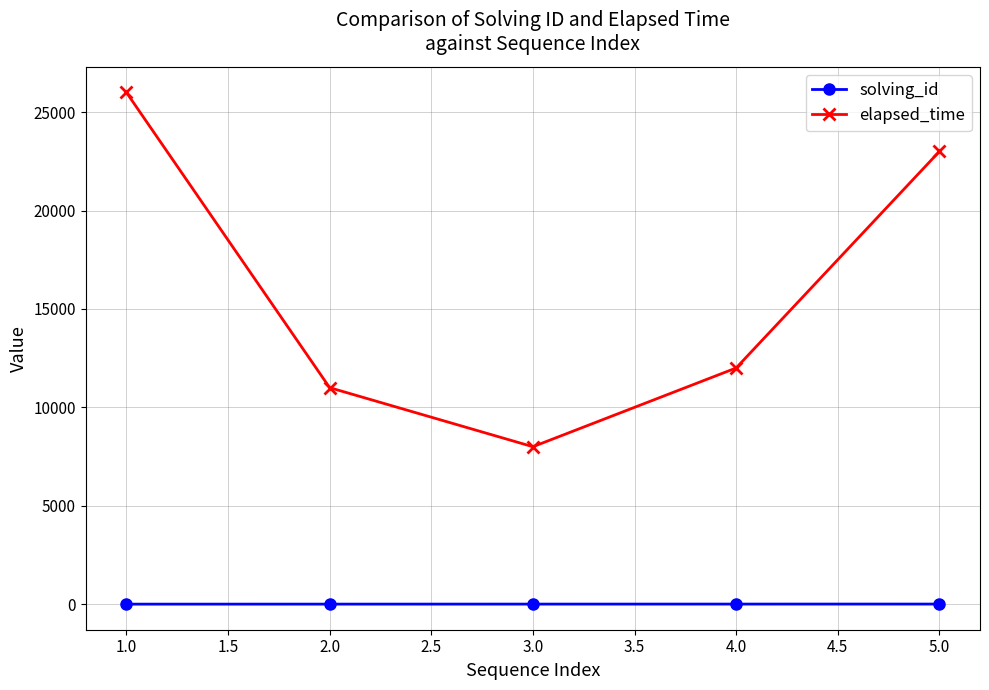

True or false: solving_id and elapsed_time cross at least once.

False